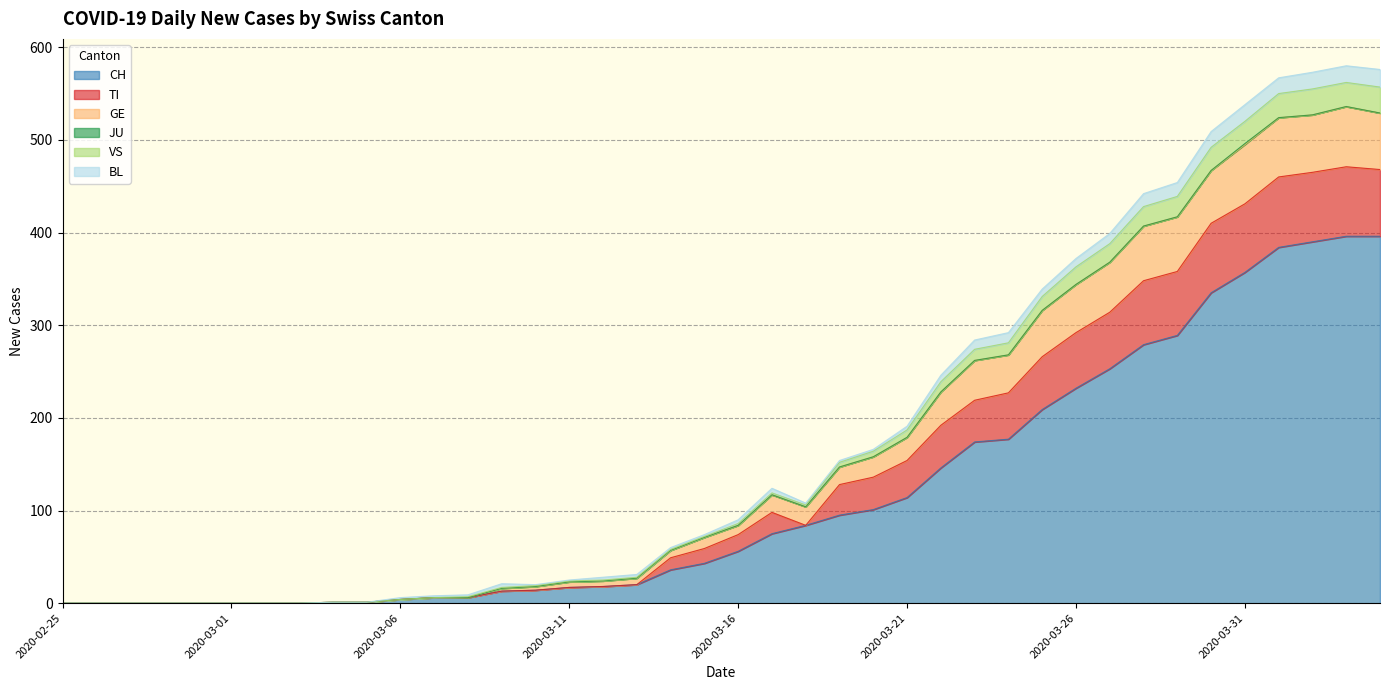

Between 2020-02-28 and 2020-03-13, which is larger?

2020-03-13